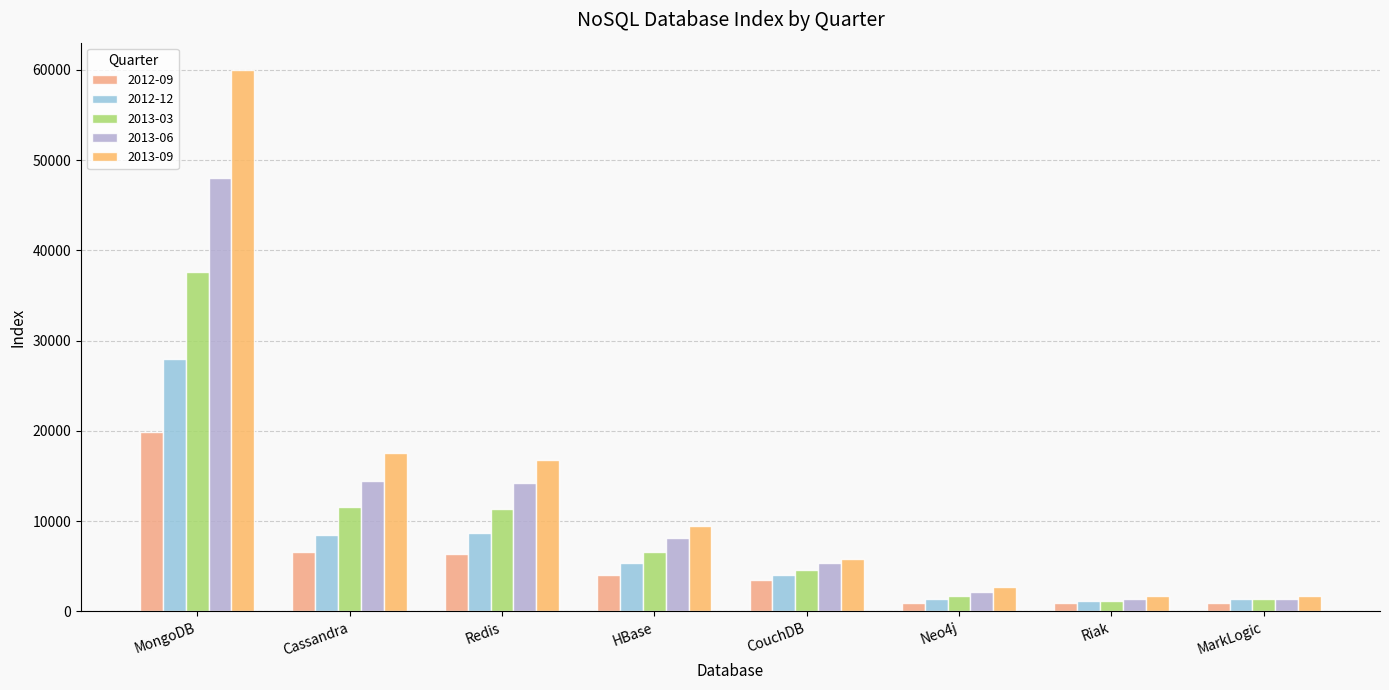

What is the difference between the maximum and minimum values in the 2012-09 series?

19010